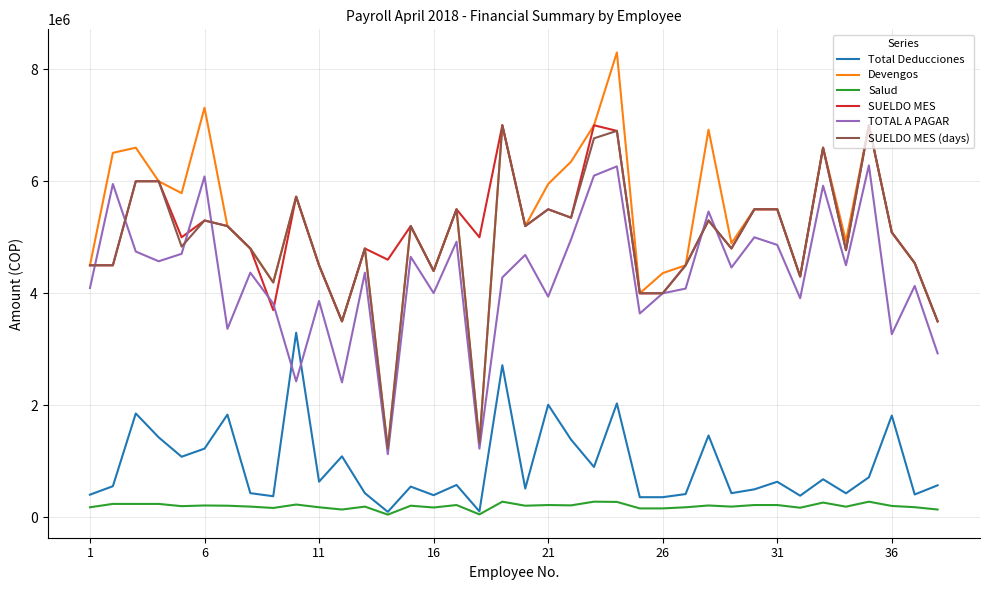

What is the minimum value for SUELDO MES (days)?

1226667